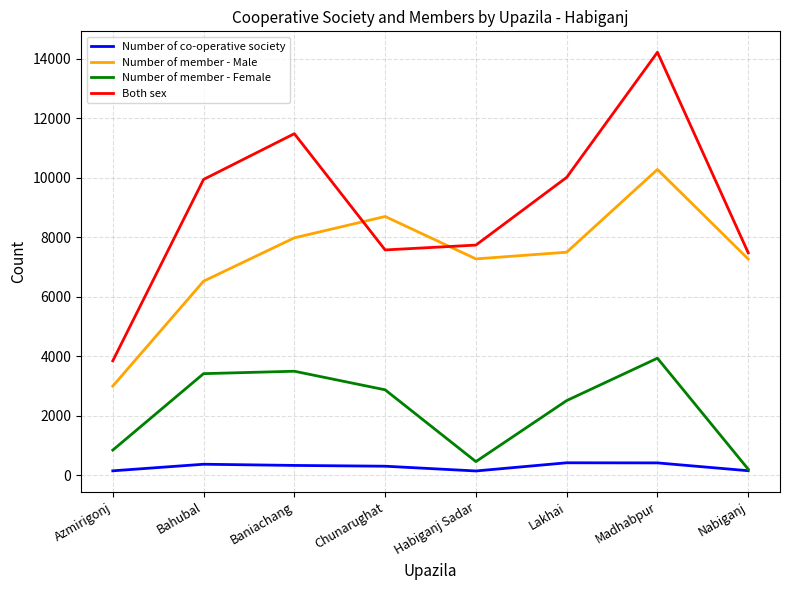

Which series has the largest range (max minus min)?

Both sex